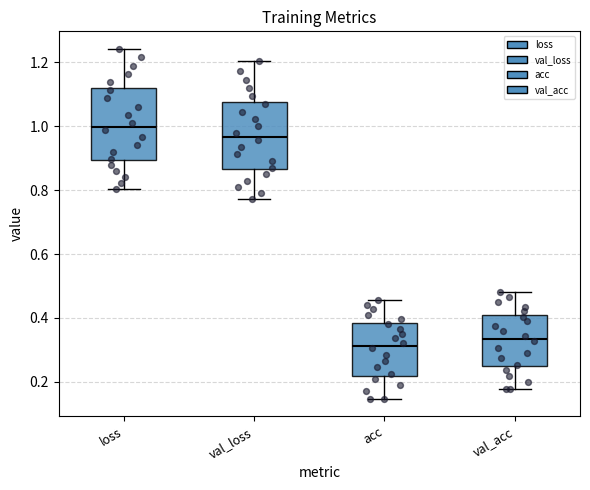

Which box has the highest median line?

loss